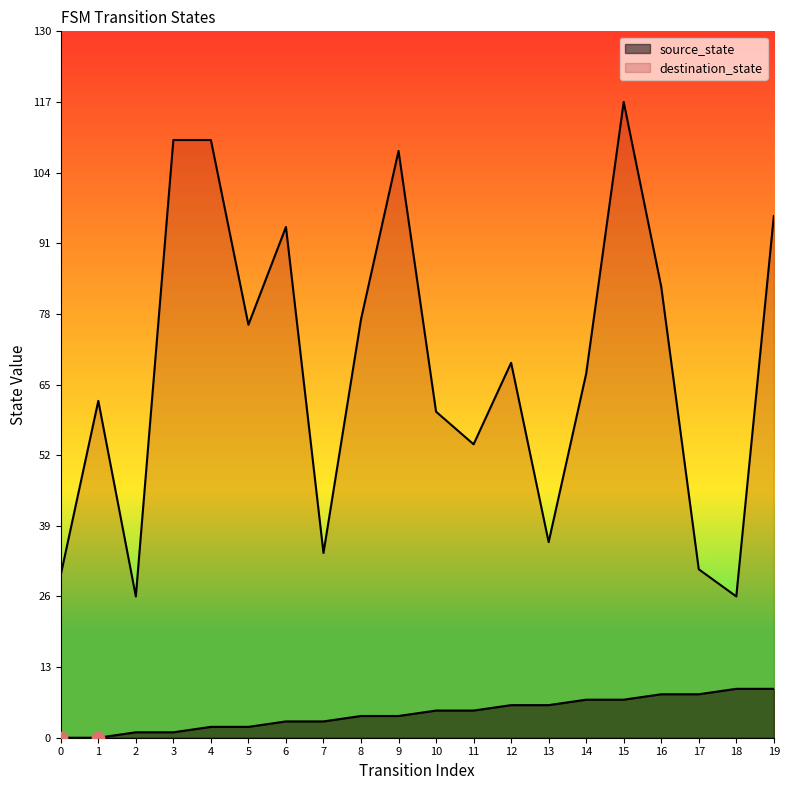

Which series reaches the maximum Y coordinate?

destination_state